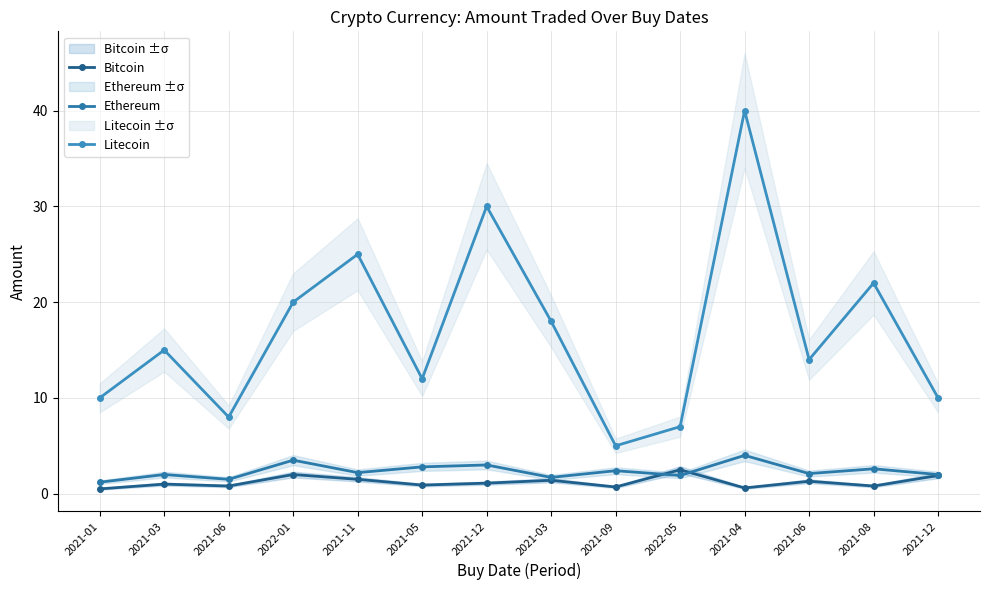

Between 2021-12 and 2021-12, which series saw the biggest shift?

Litecoin